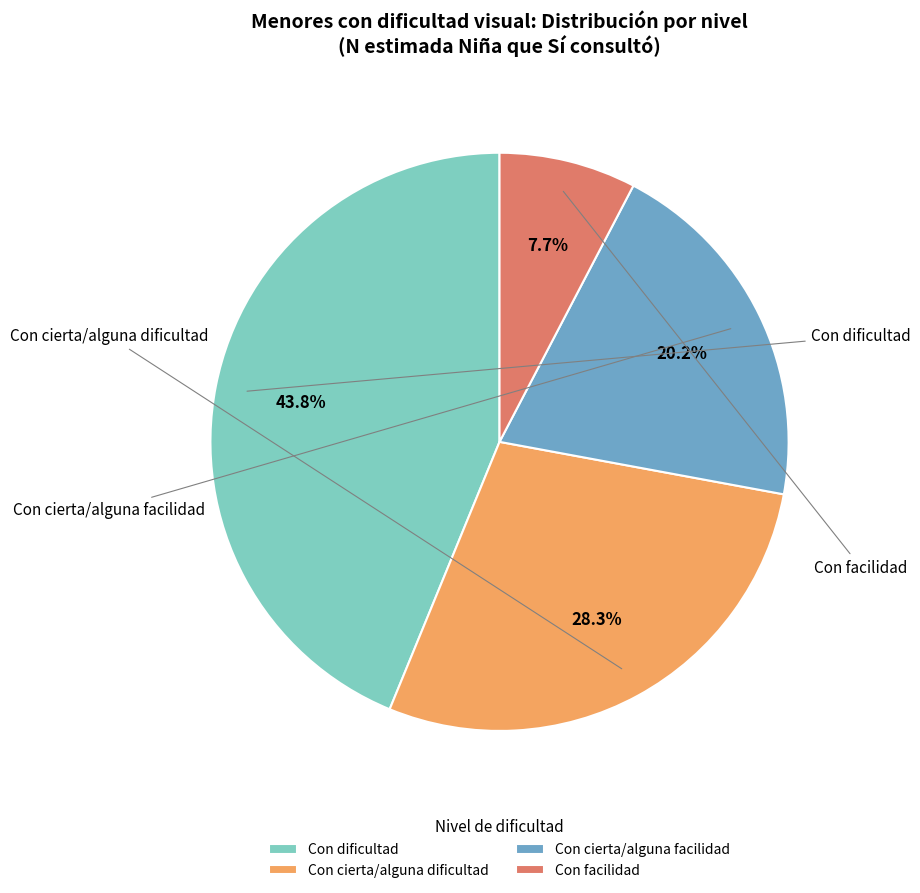

To the nearest percent, what is the difference between the largest and smallest slice percentages?

36%